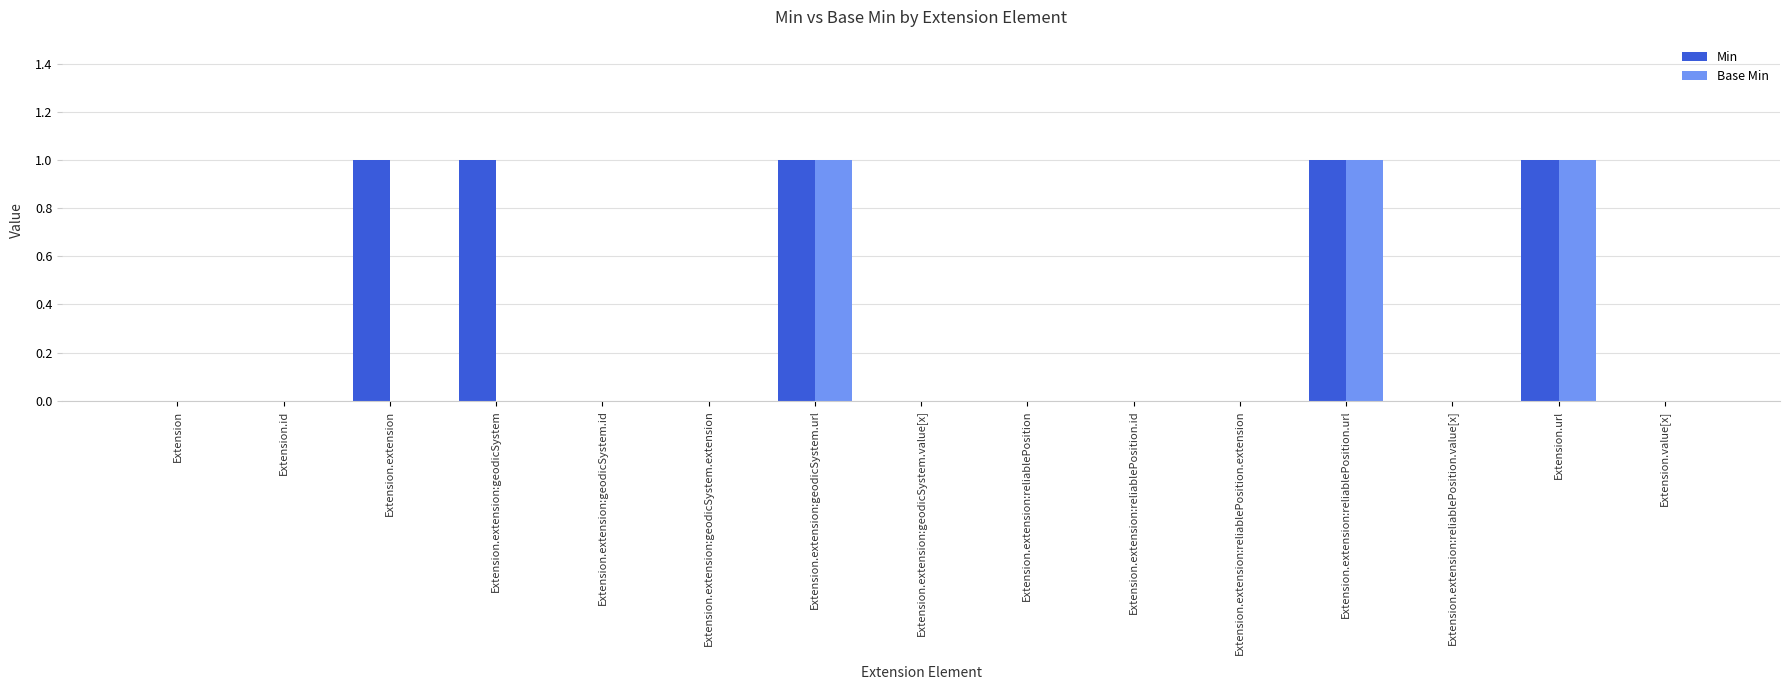

Is it true that Min equals 1 at Extension.url?

True